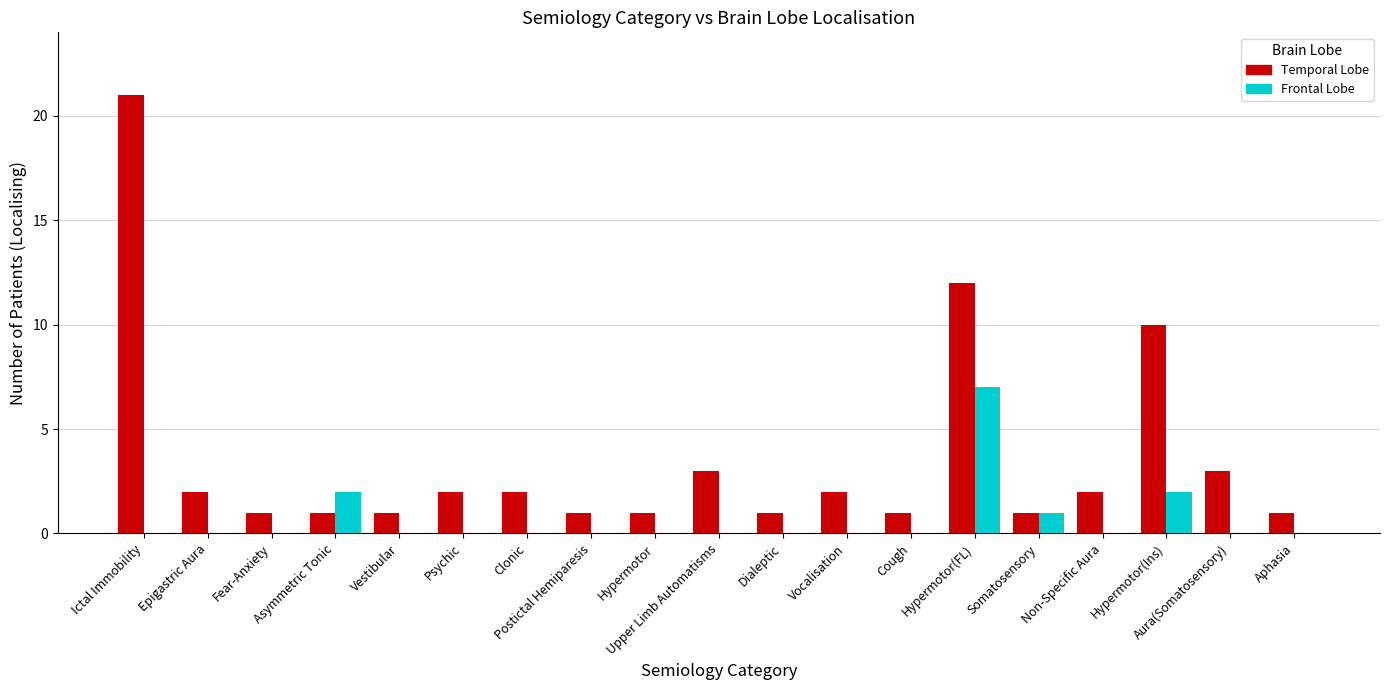

Reading left to right, list all the values displayed in this chart.

Temporal Lobe: 21	2	1	1	1	2	2	1	1	3	1	2	1	12	1	2	10	3	1
Frontal Lobe: 0	0	0	2	0	0	0	0	0	0	0	0	0	7	1	0	2	0	0